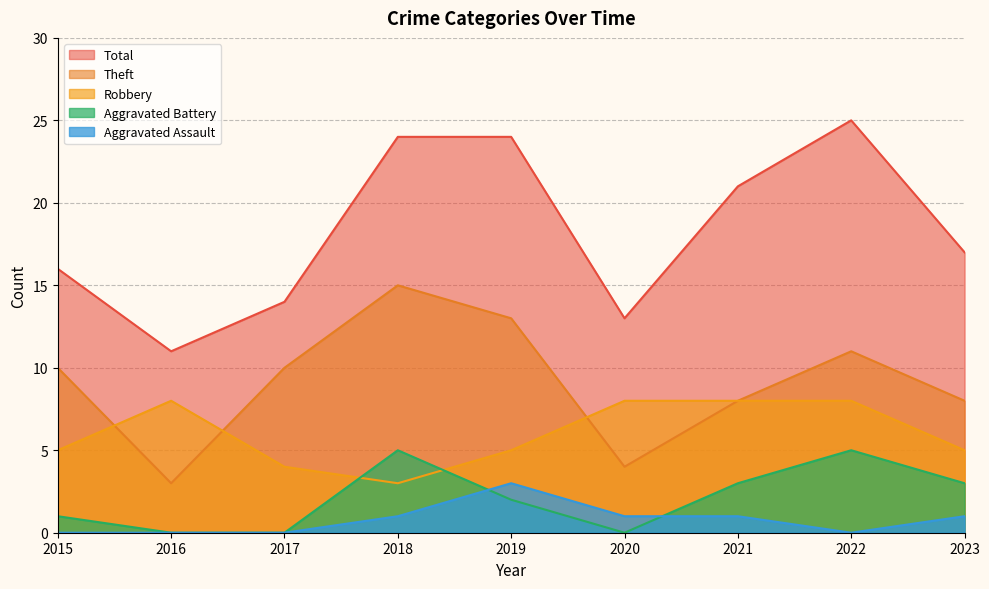

At how many categories does at least one series exceed 16?

5